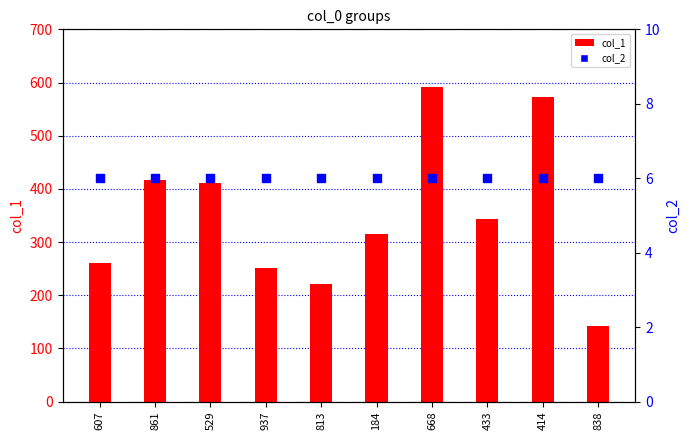

Is the value of col_2 at 607 greater than the value of col_1 at 937?

No